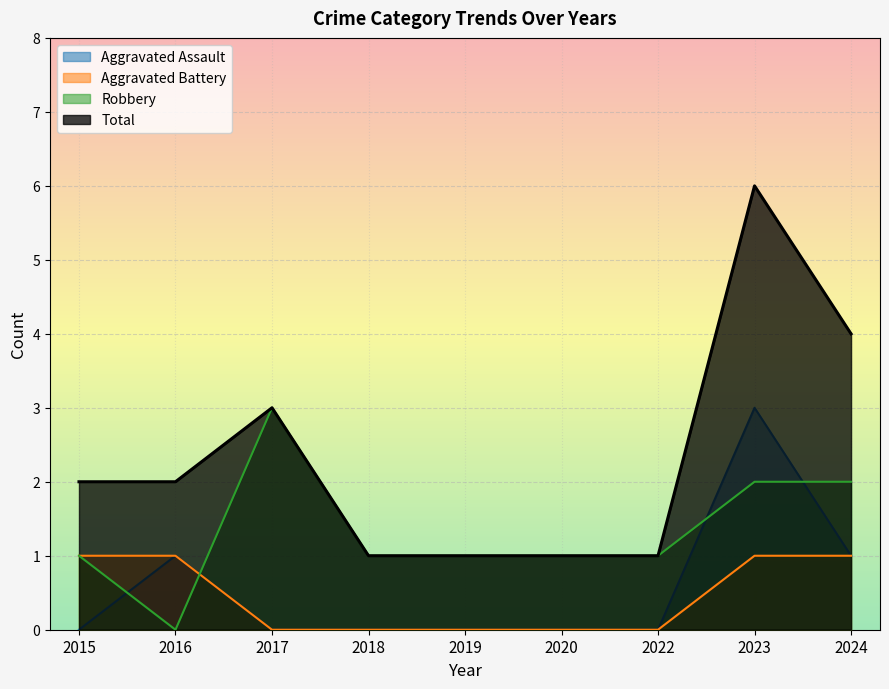

Reading left to right, extract all data points from this chart.

Aggravated Assault: 2015=0	2016=1	2017=0	2018=0	2019=0	2020=0	2022=0	2023=3	2024=1
Aggravated Battery: 2015=1	2016=1	2017=0	2018=0	2019=0	2020=0	2022=0	2023=1	2024=1
Robbery: 2015=1	2016=0	2017=3	2018=1	2019=1	2020=1	2022=1	2023=2	2024=2
Total: 2015=2	2016=2	2017=3	2018=1	2019=1	2020=1	2022=1	2023=6	2024=4